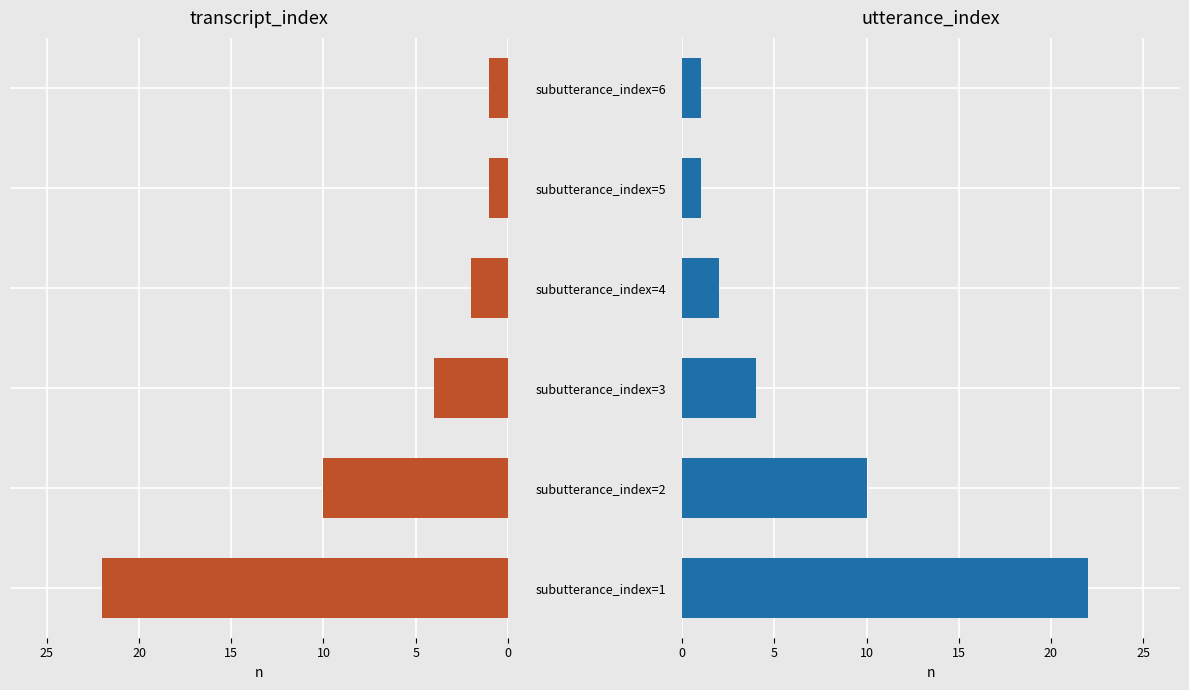

True or false: utterance_index has a value of 7 at 0.

False